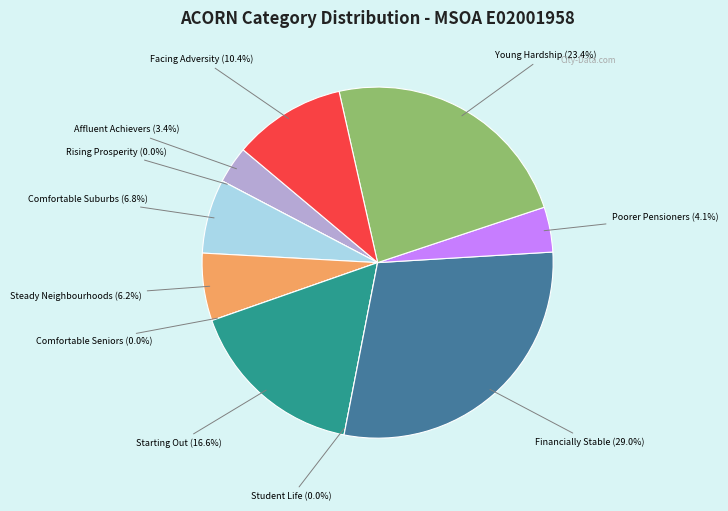

Does any single category account for the majority?

No